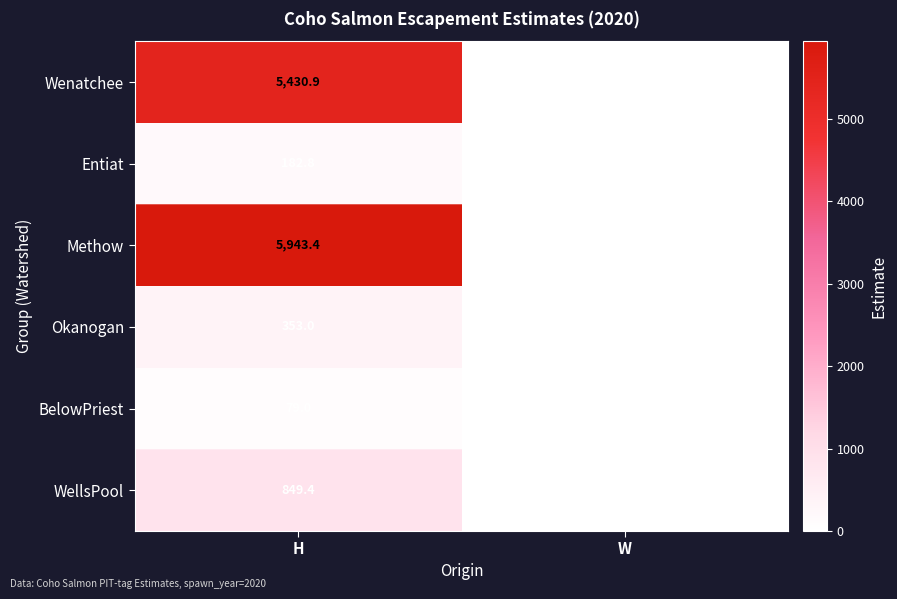

What is the difference between the maximum and minimum values in the WellsPool series?

849.4